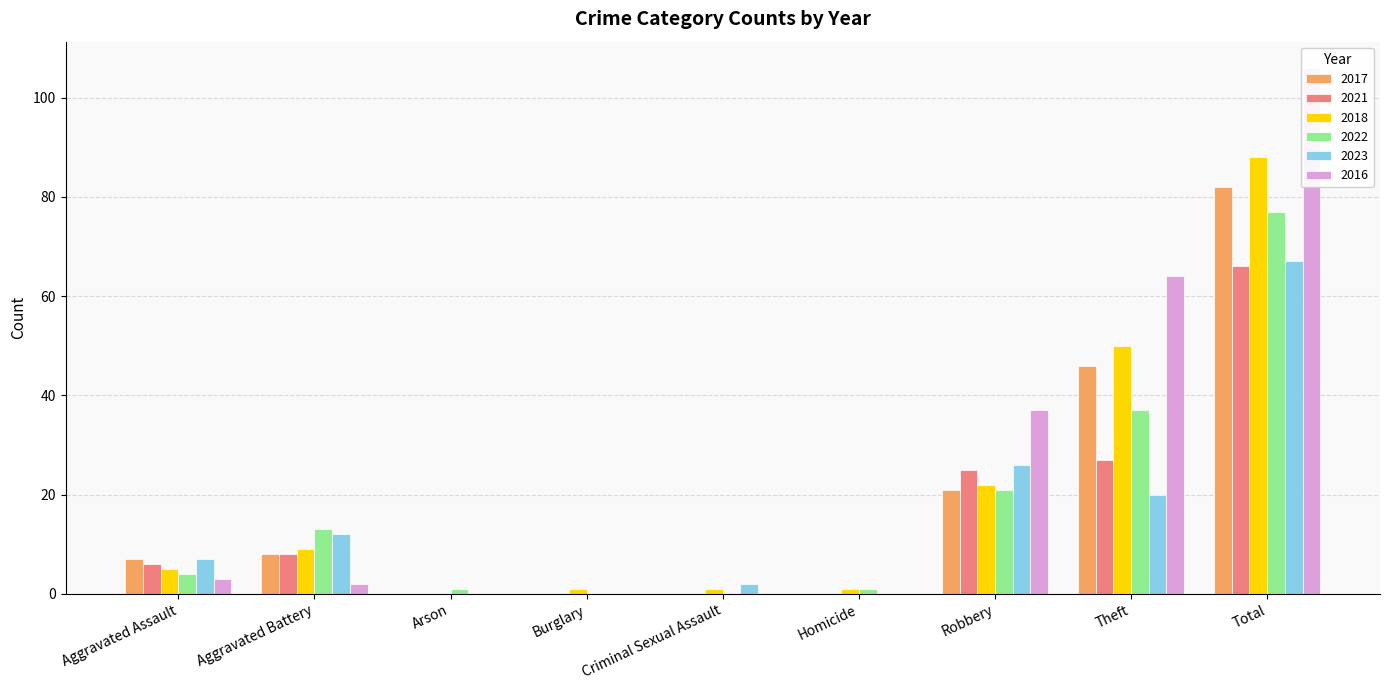

What position from the right is Criminal Sexual Assault?

5